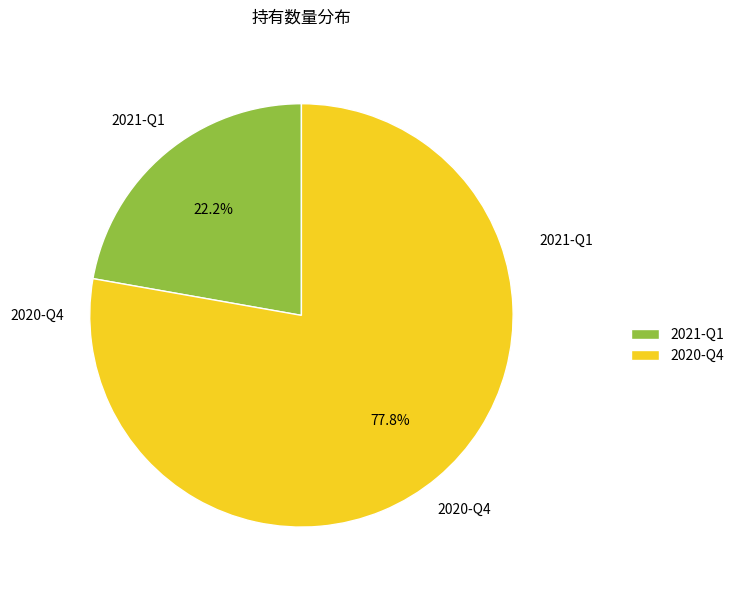

Which category has the smallest portion of the pie?

2021-Q1